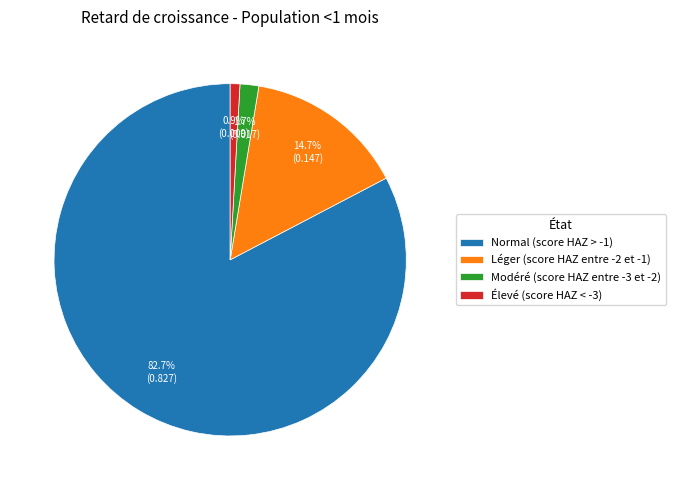

To the nearest percent, what percentage of the pie is Léger (score HAZ entre -2 et -1)?

15%